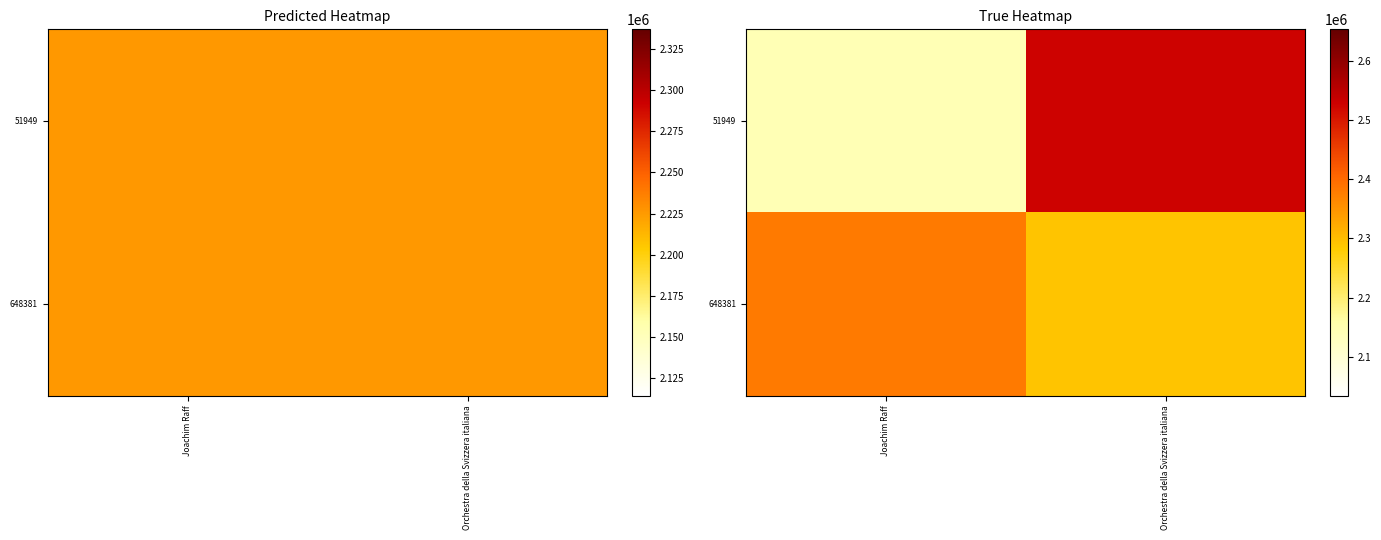

Rank the series by their average value, from lowest to highest.

51949, 648381